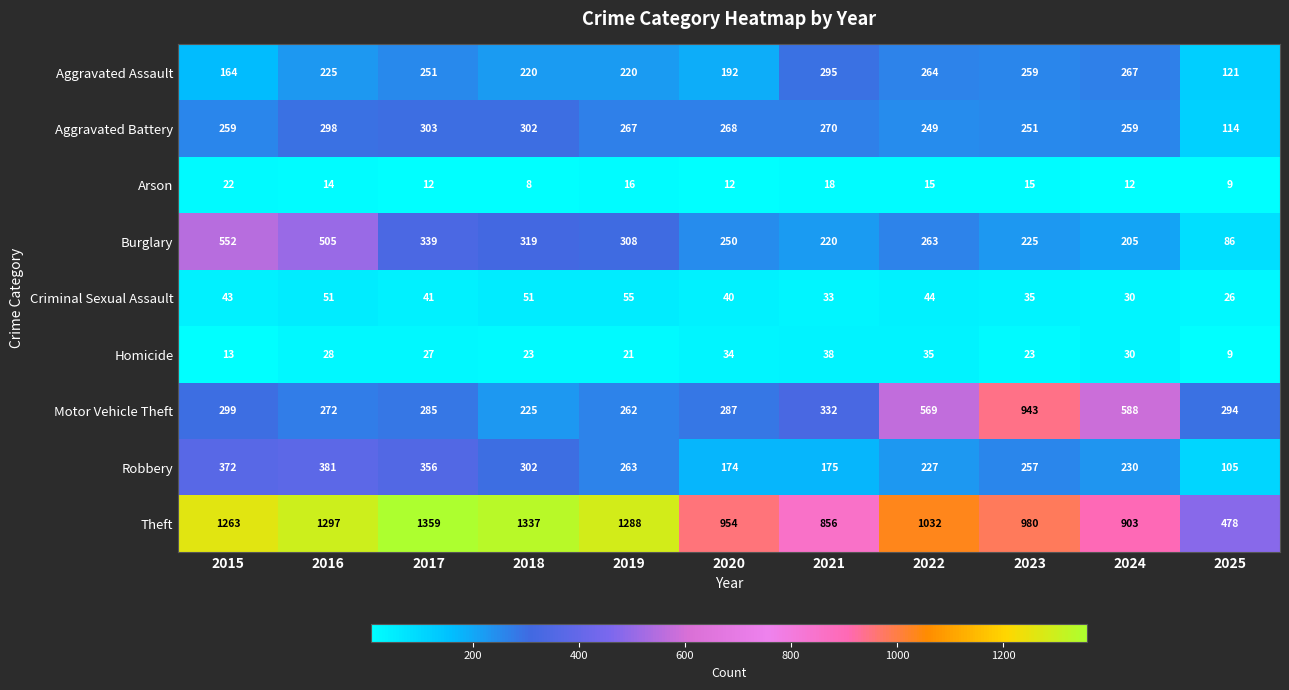

At 2021, list the series in order from smallest to largest.

Arson, Criminal Sexual Assault, Homicide, Robbery, Burglary, Aggravated Battery, Aggravated Assault, Motor Vehicle Theft, Theft